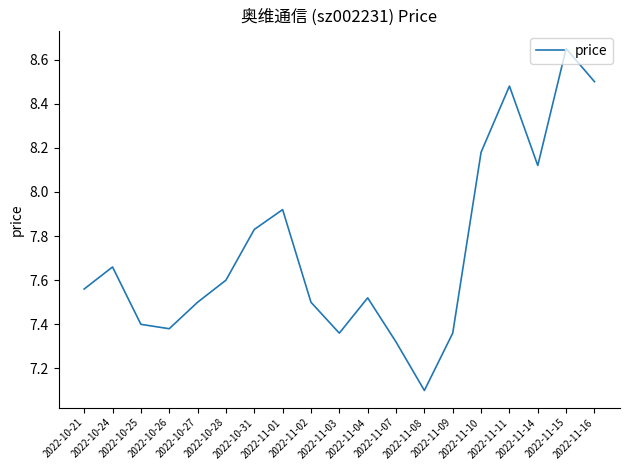

At which category does the chart reach its minimum across all series?

2022-11-08